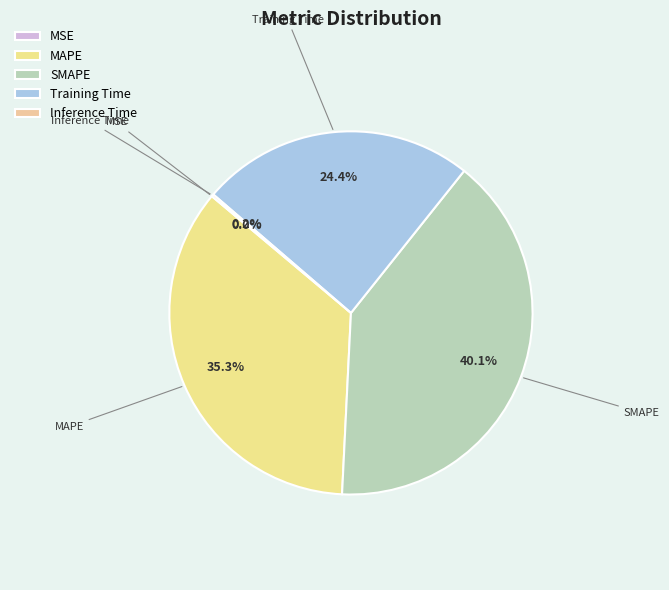

How much of the chart is everything except SMAPE?

59.9%